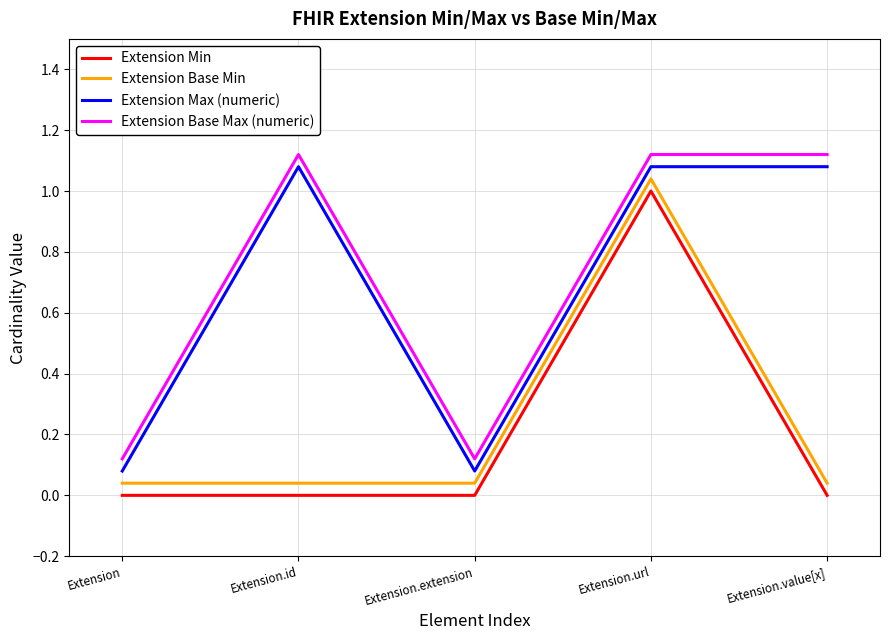

Rank the series by their maximum value, from highest to lowest.

Extension Base Max (numeric), Extension Max (numeric), Extension Base Min, Extension Min